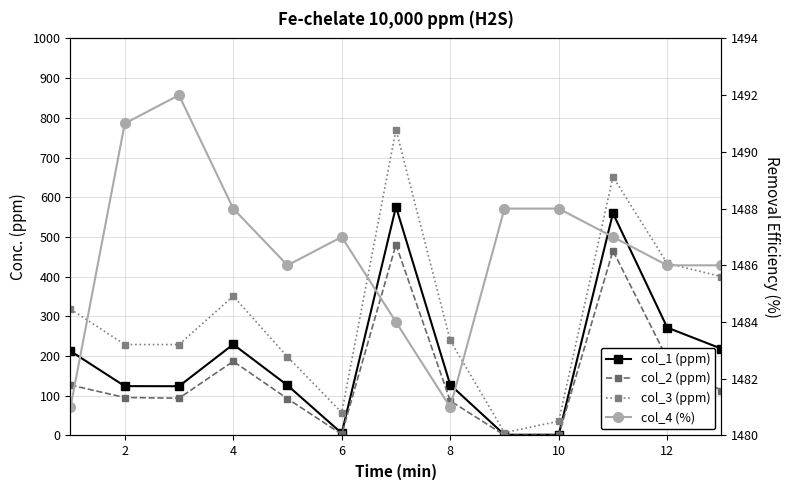

At how many categories does at least one series exceed 227?

13